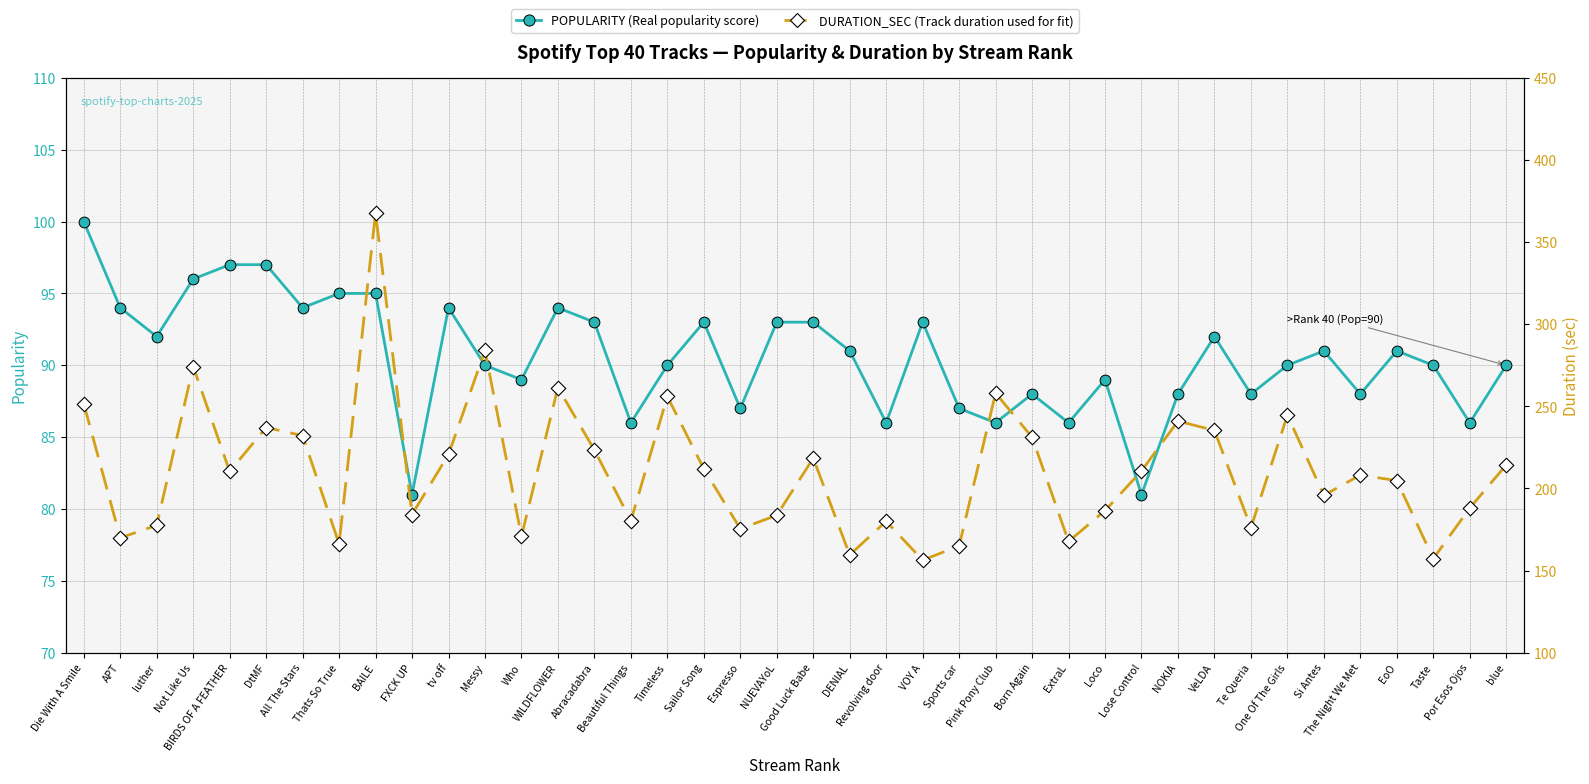

Which series has the largest total across all categories?

DURATION_SEC